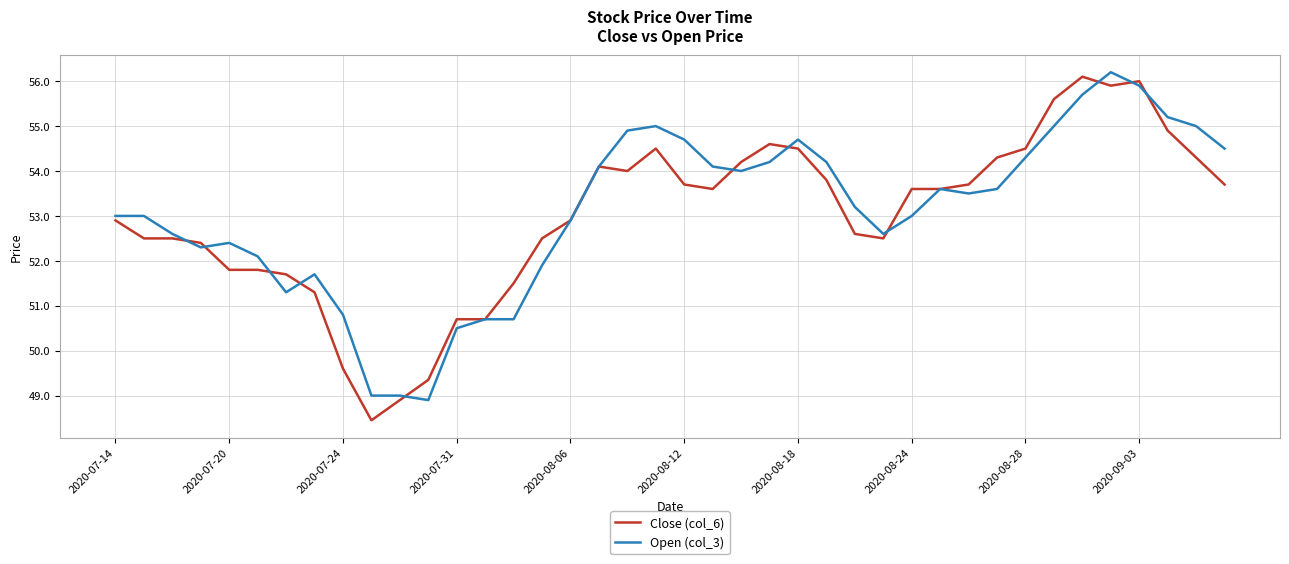

What is the highest value of the Close (col_6) series?

56.1